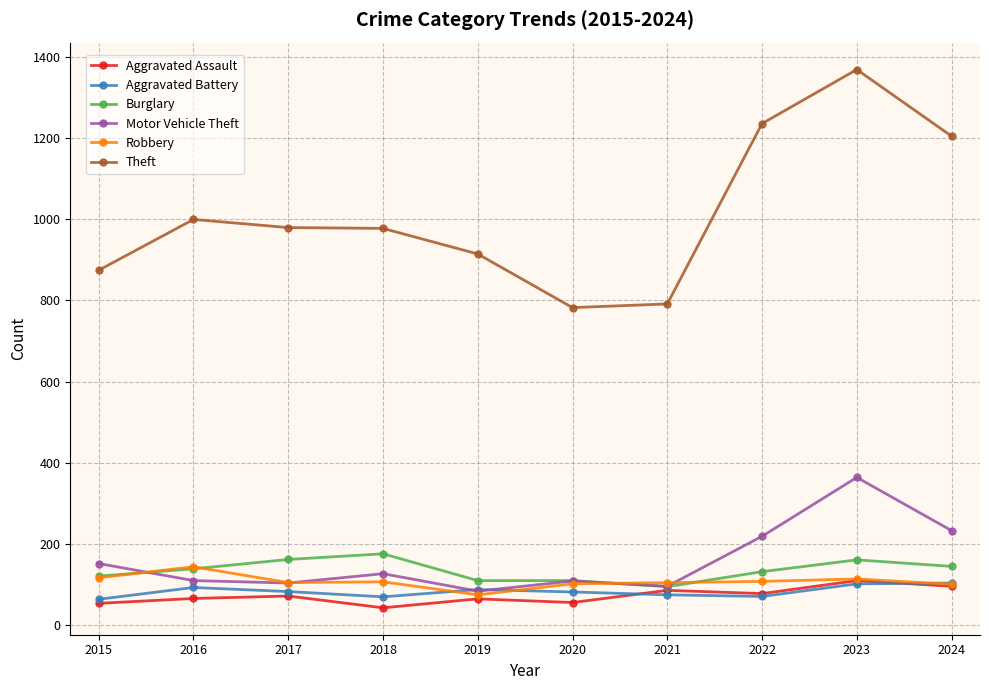

What is the spread (max minus min) of values at 2024?

1108